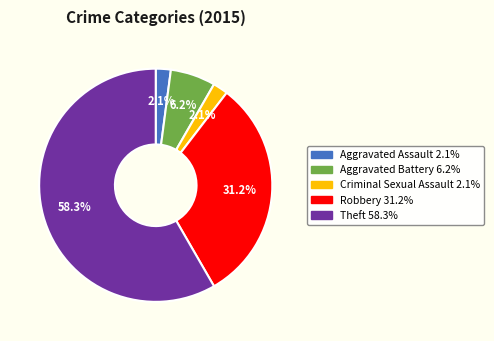

How many segments does this pie chart have?

5